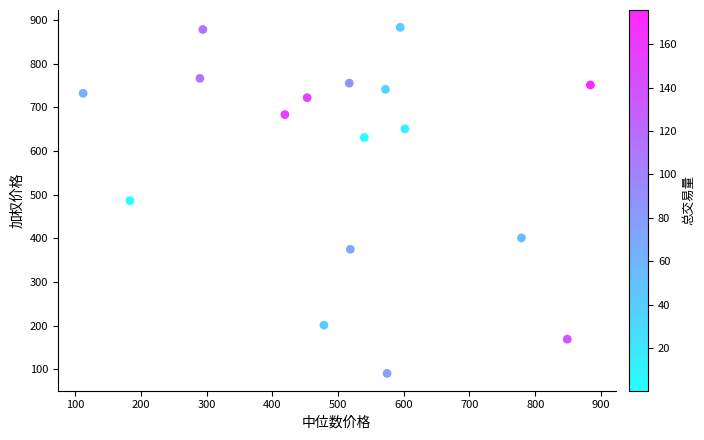

What is the range of X values (max minus min)?

771.7